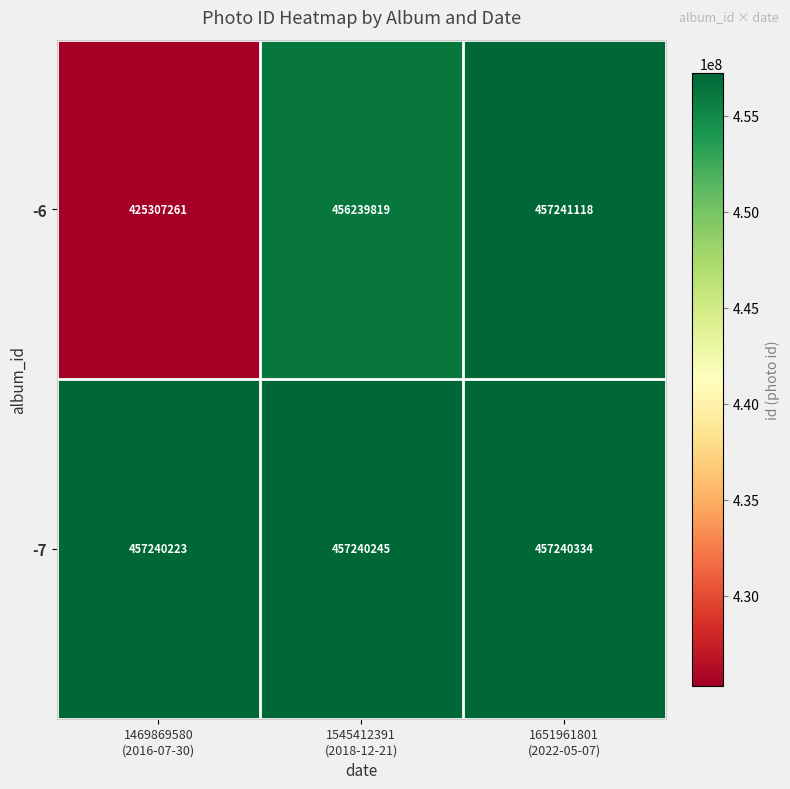

List the series in order of their overall mean, lowest first.

-6, -7